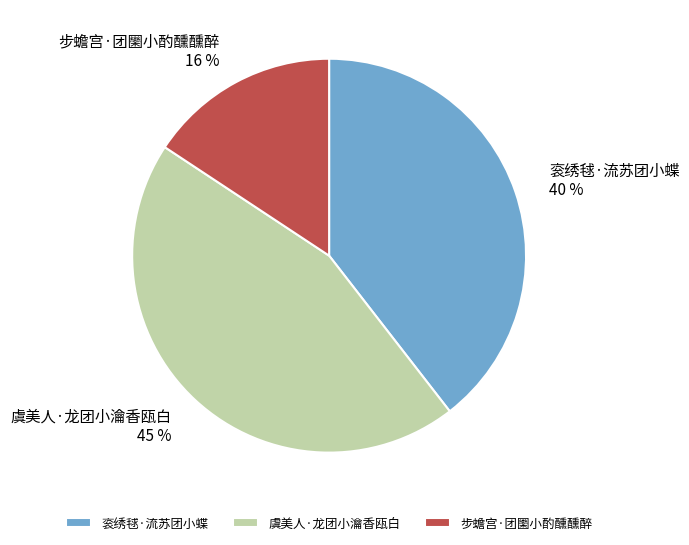

To the nearest percent, what is the difference between the 衮绣毬·流苏团小蝶 and 虞美人·龙团小瀹香瓯白 slice percentages?

5%